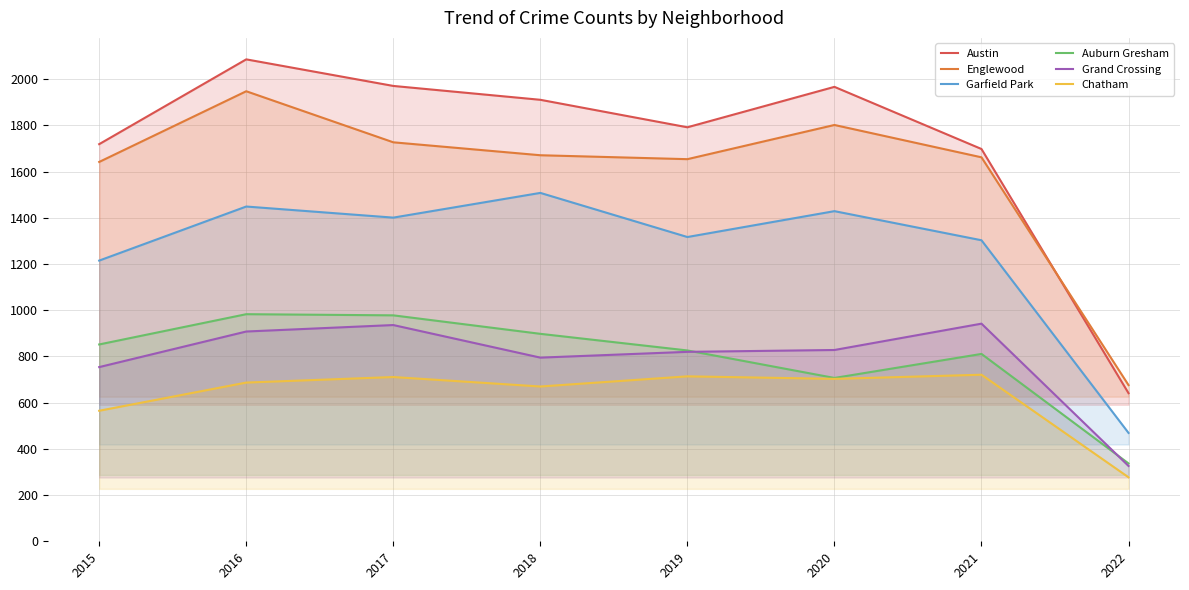

At which label is Grand Crossing closest to 634?

2015